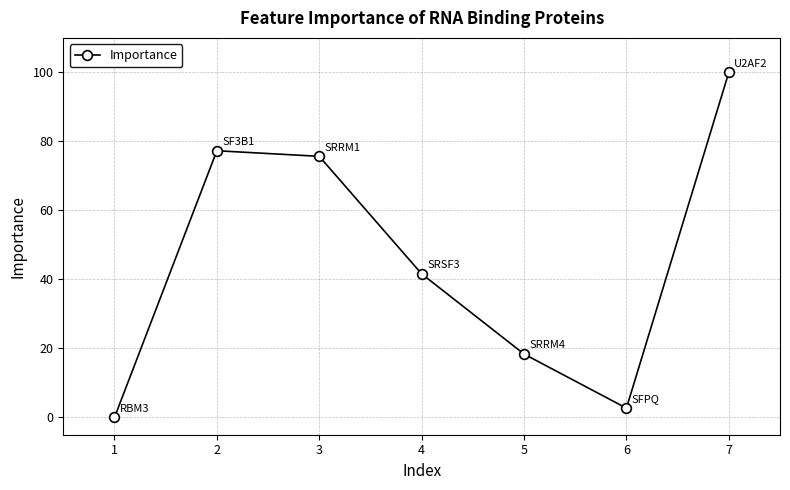

What is the difference between the maximum and minimum values?

100.0